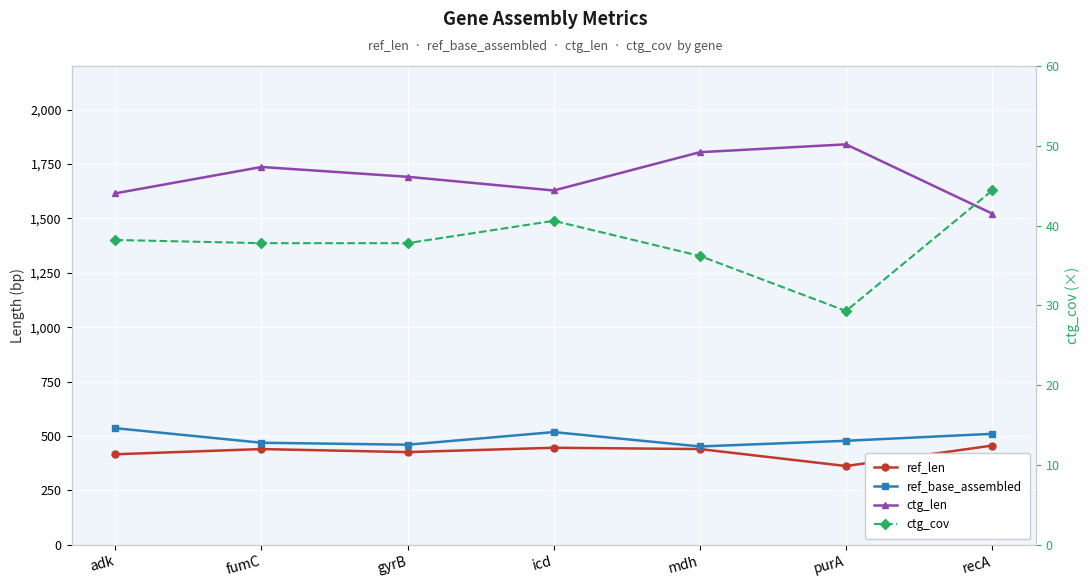

True or false: ref_base_assembled and ref_len intersect in this chart.

False